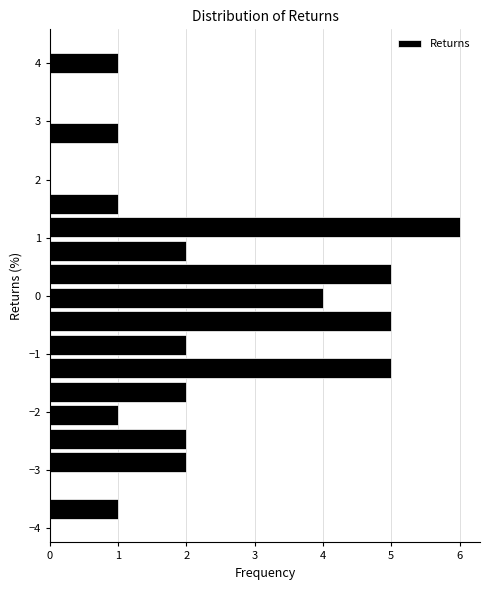

Reading bottom to top, list every bar in this chart as the range it spans on the y-axis followed by its length. Neither the bar edges nor the lengths are printed on the chart, so give them approximately, as read against the axes.

-3.9 to -3.5: 1
-3.5 to -3.1: 0
-3.1 to -2.7: 2
-2.7 to -2.3: 2
-2.3 to -1.8: 1
-1.8 to -1.4: 2
-1.4 to -1.0: 5
-1.0 to -0.6: 2
-0.6 to -0.2: 5
-0.2 to 0.2: 4
0.2 to 0.6: 5
0.6 to 1.0: 2
1.0 to 1.4: 6
1.4 to 1.8: 1
1.8 to 2.2: 0
2.2 to 2.6: 0
2.6 to 3.0: 1
3.0 to 3.4: 0
3.4 to 3.8: 0
3.8 to 4.2: 1